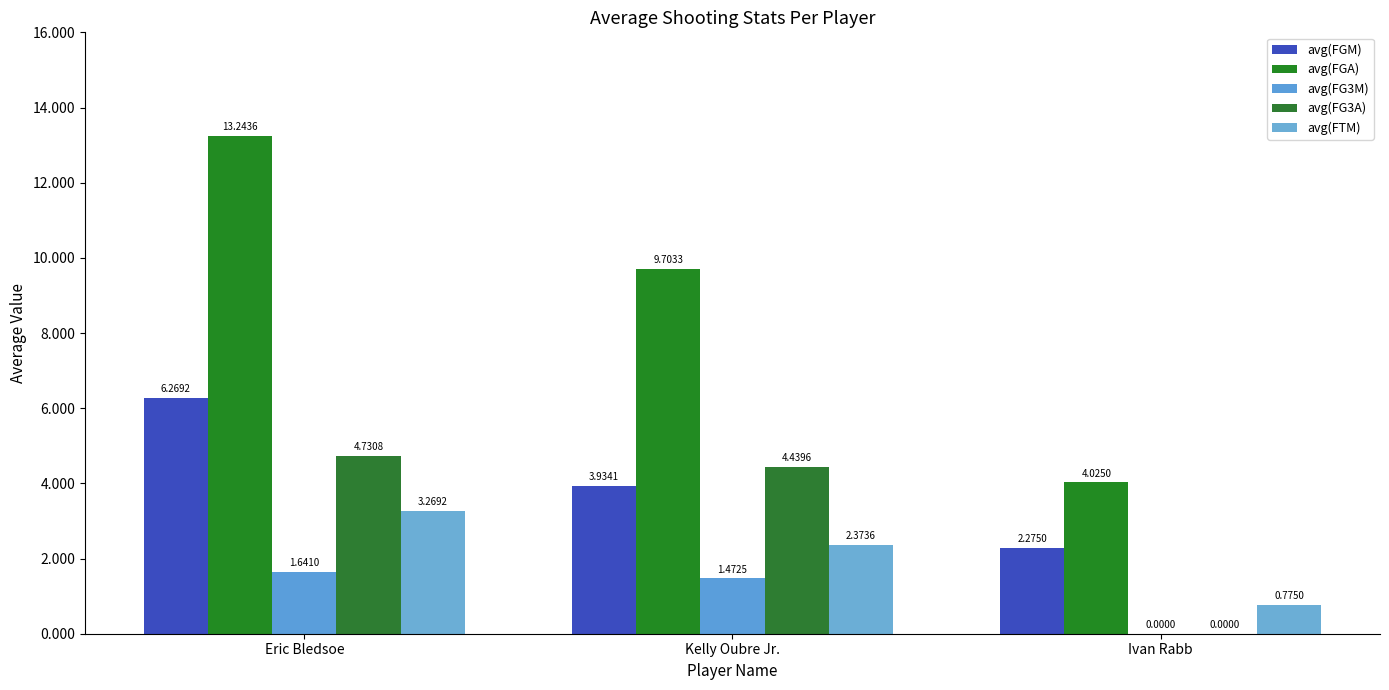

What are all the series names shown in the legend?

avg(FGM), avg(FGA), avg(FG3M), avg(FG3A), avg(FTM)